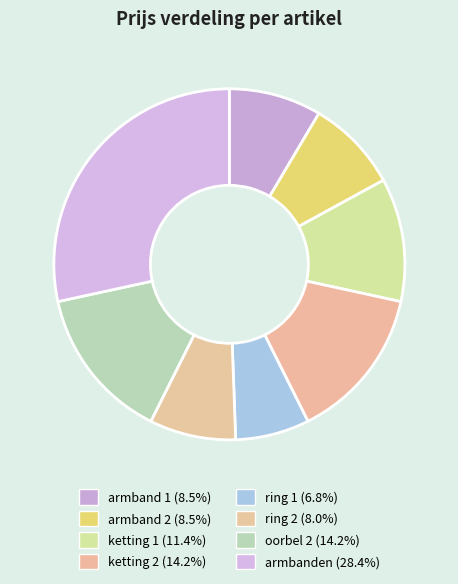

How many segments does this pie chart have?

8